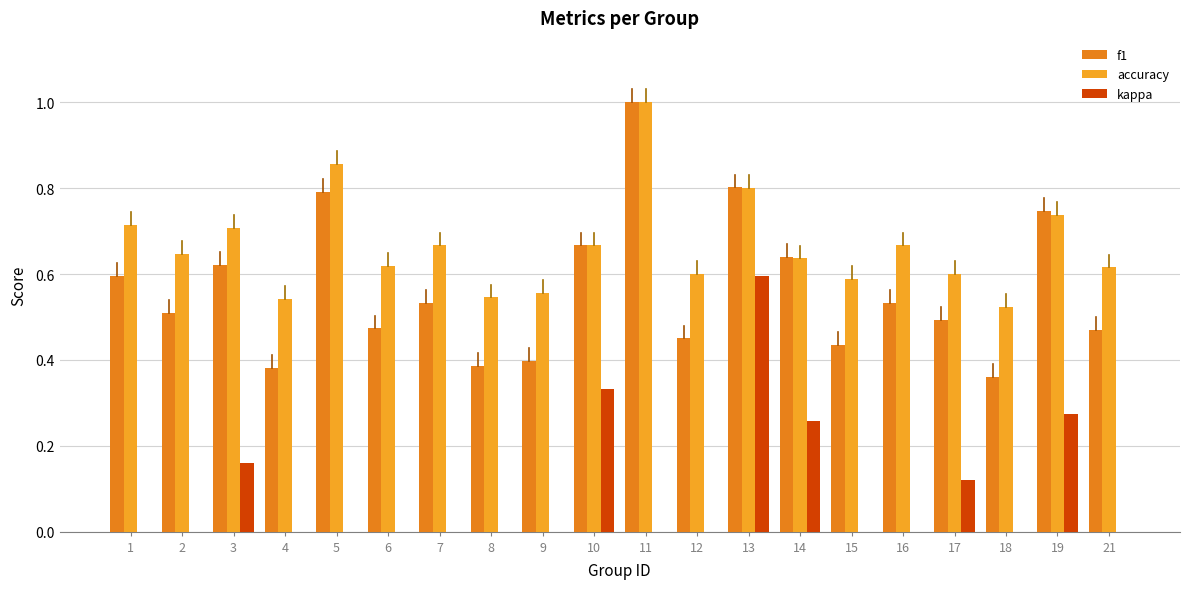

Which series changed the most between 13 and 18?

kappa